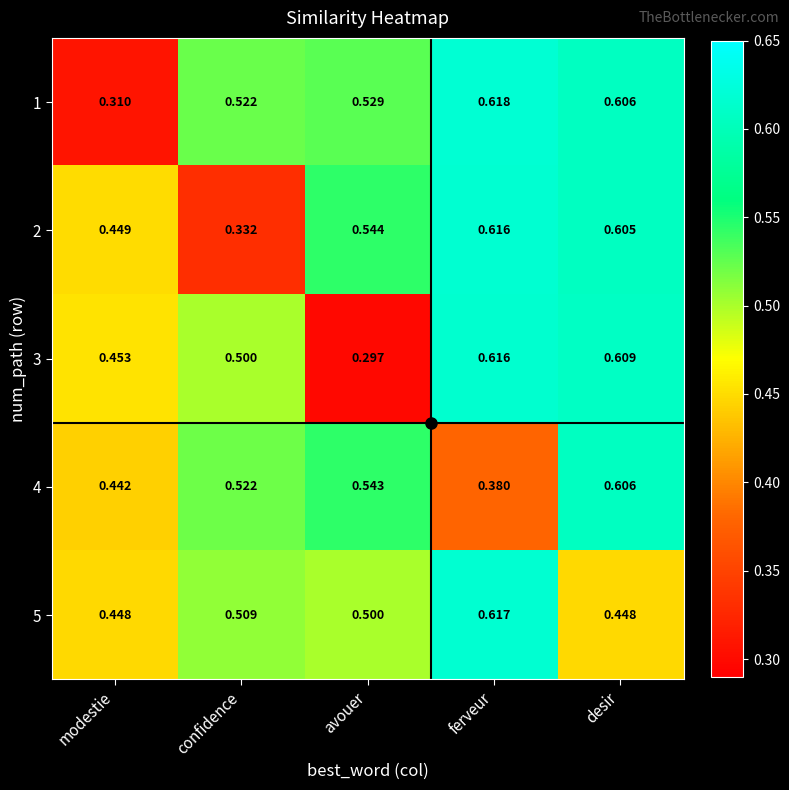

At which category is the sum across all series the highest?

desir